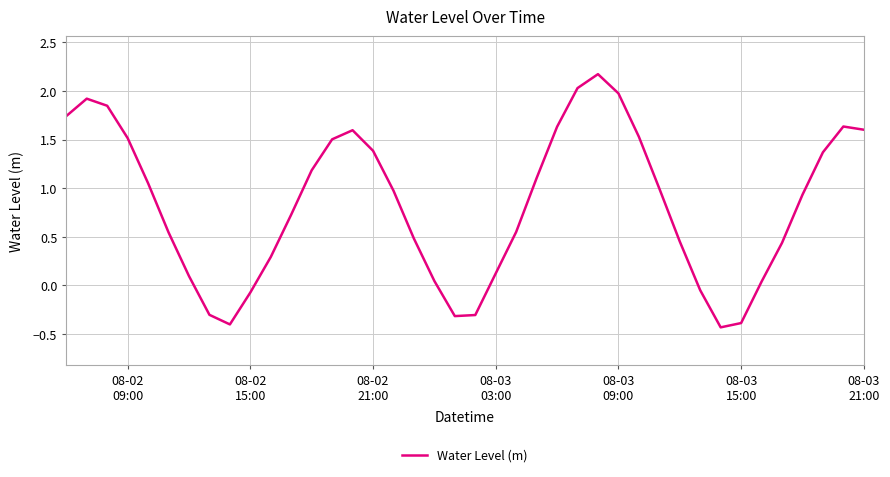

What is the difference between the maximum and minimum values?

2.6